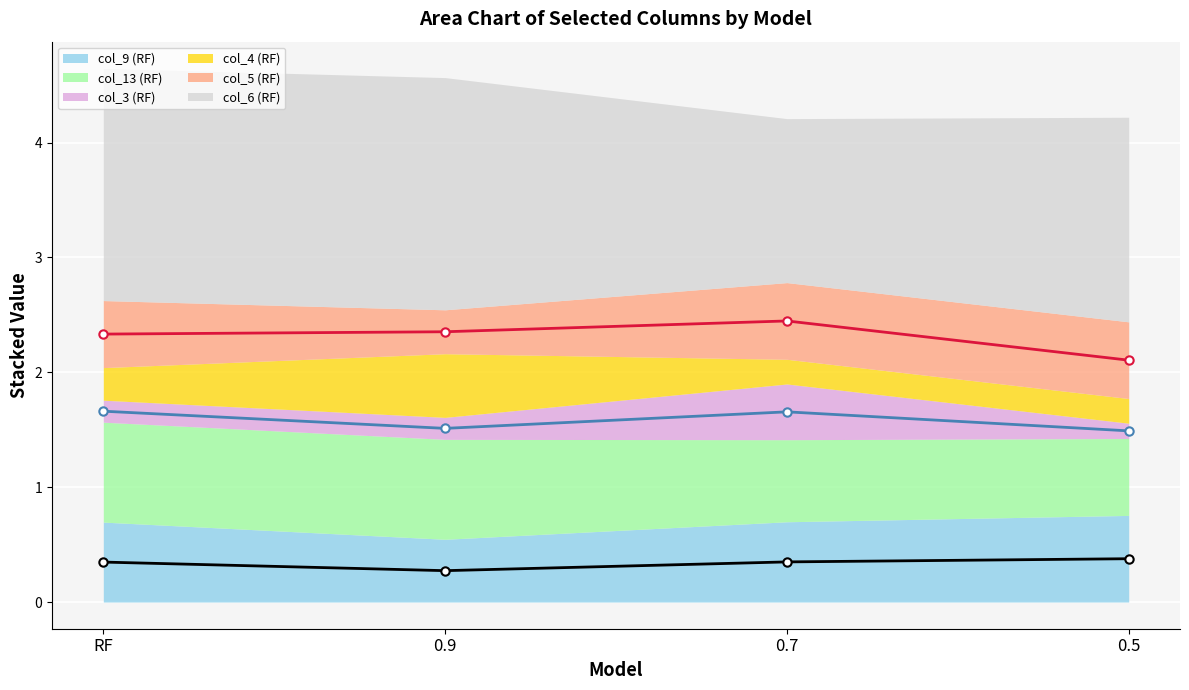

True or false: col_5 (RF) (line) and col_9 (RF) (line) intersect in this chart.

False